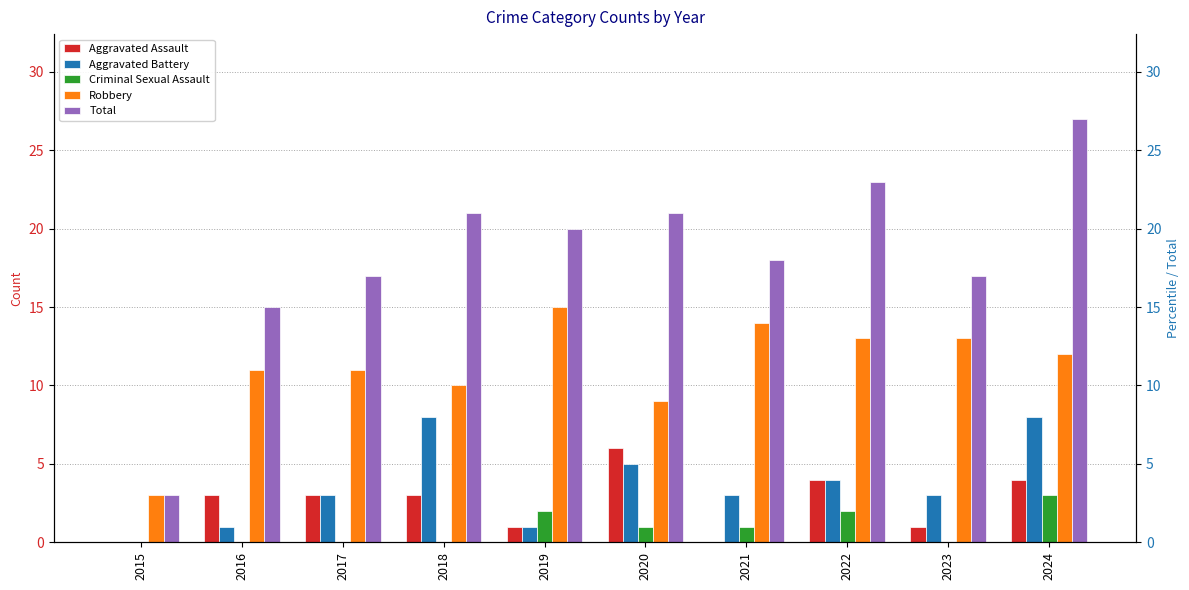

Are the bars grouped side by side (vs. stacked)?

Yes